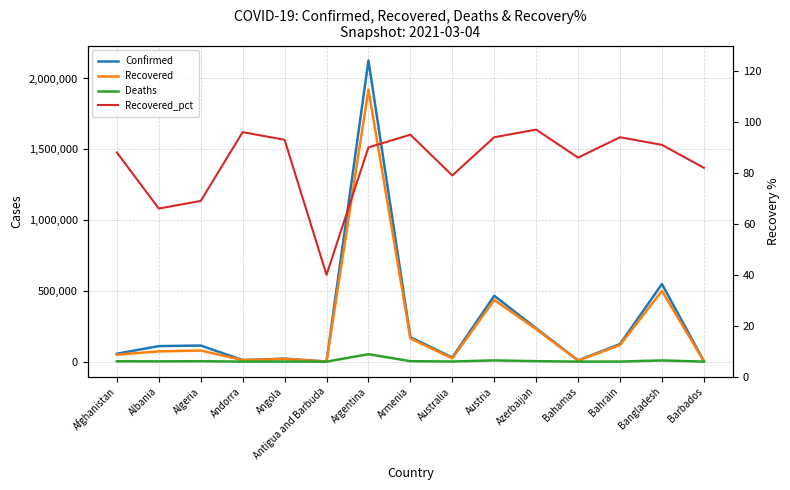

What position from the left is Algeria?

3